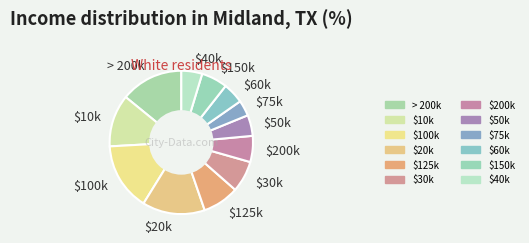

Is the sum of $40k and > 200k greater than half?

No